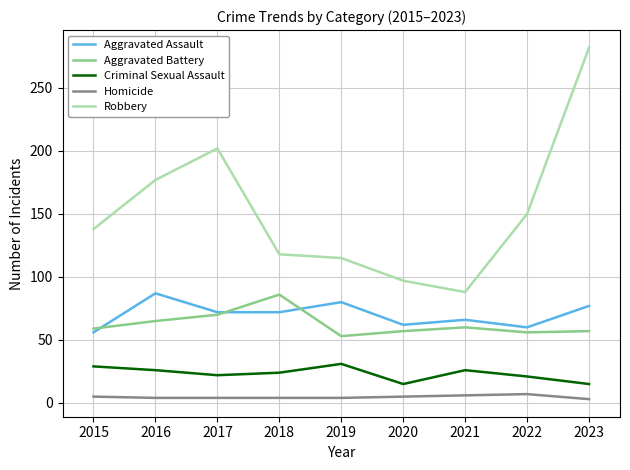

What is the minimum value shown in the chart?

3